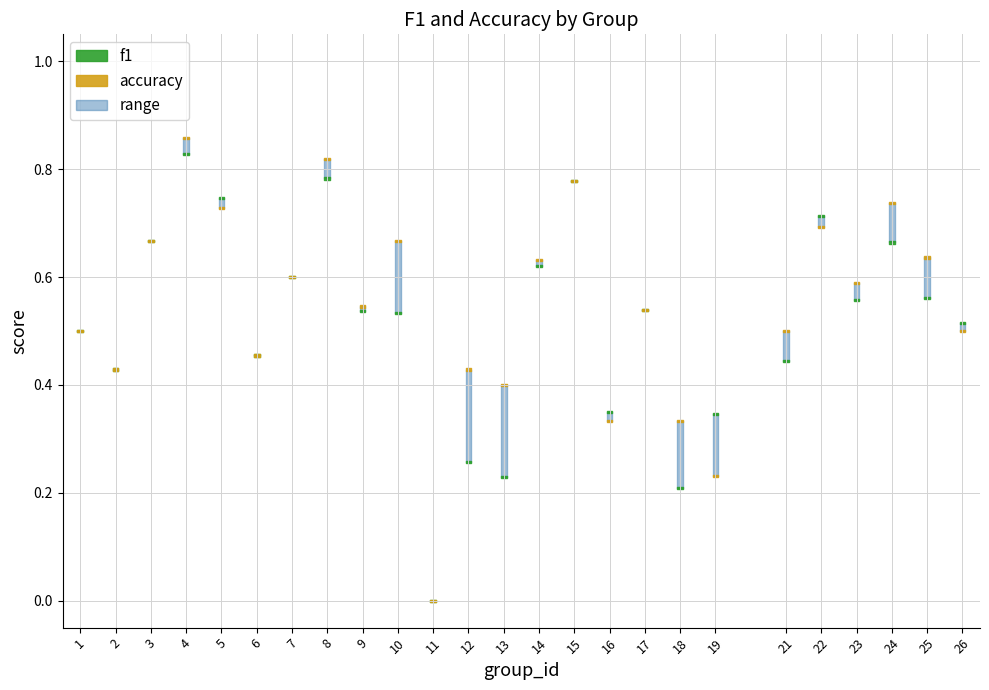

Count the f1 values in the range 0 to 1.

25